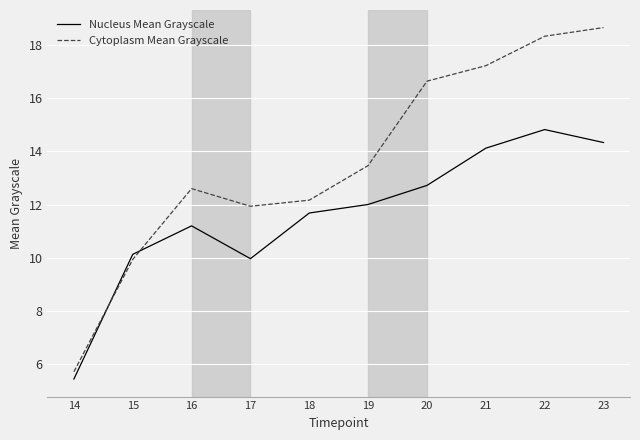

At how many categories does at least one series exceed 16?

4